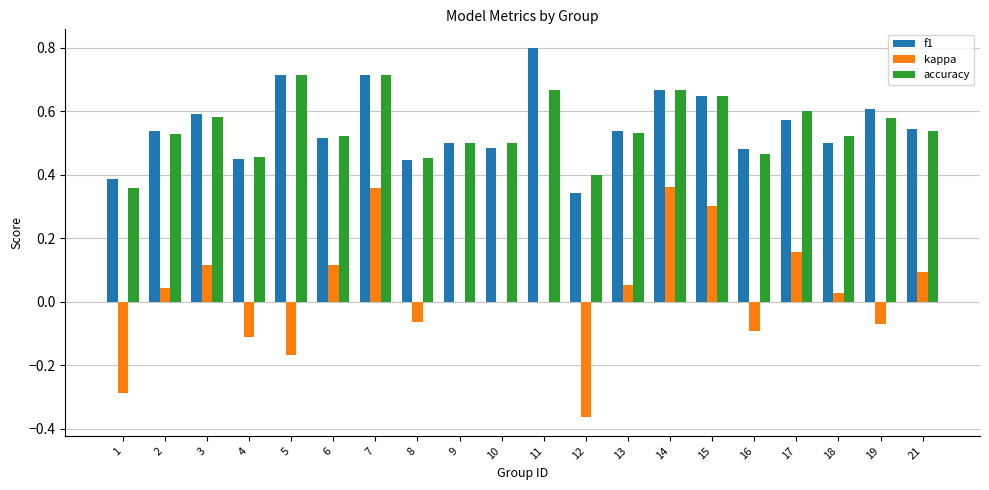

What is the highest value of the f1 series?

0.8